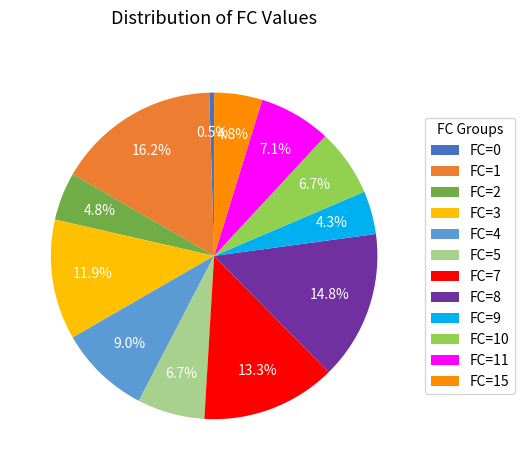

Which has a higher value, FC=0 or FC=4?

FC=4